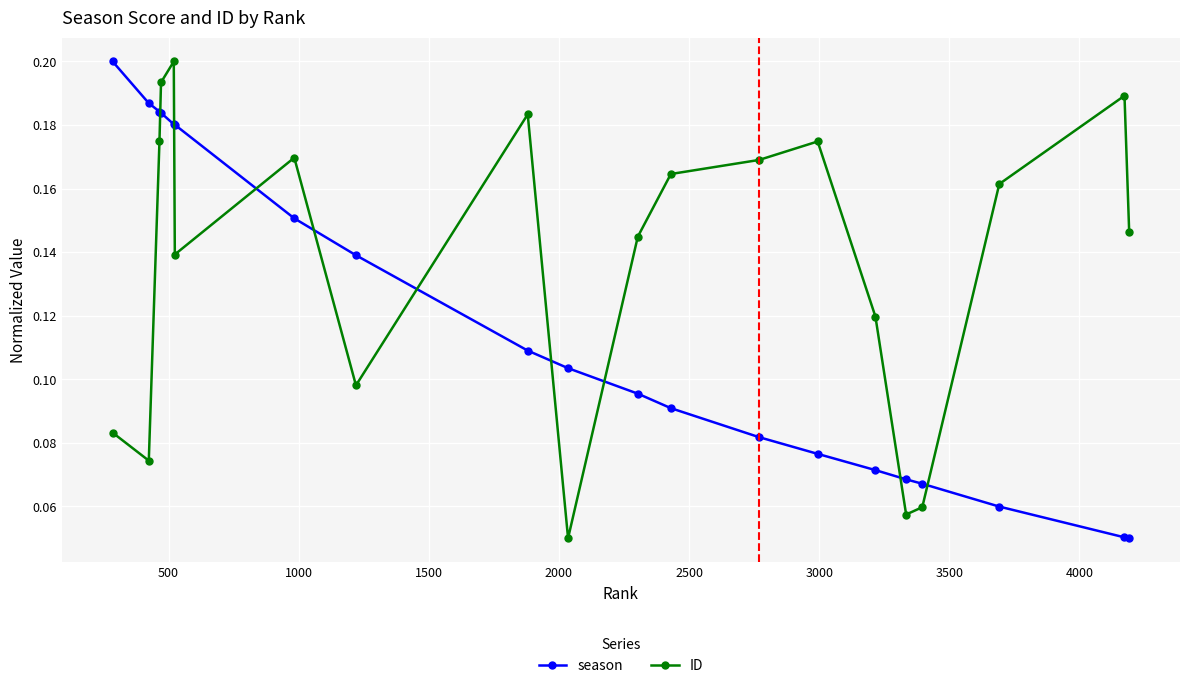

How many interior local valleys does the ID series have?

5